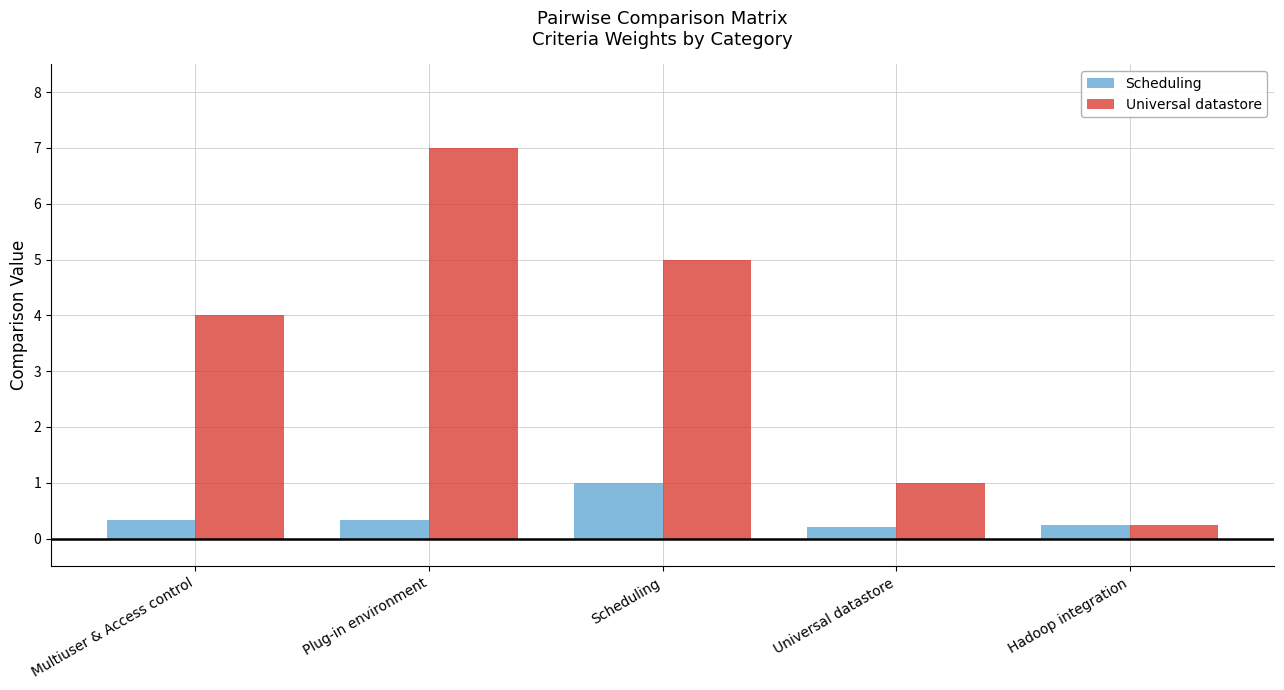

What value does the Scheduling series have at Universal datastore?

0.2